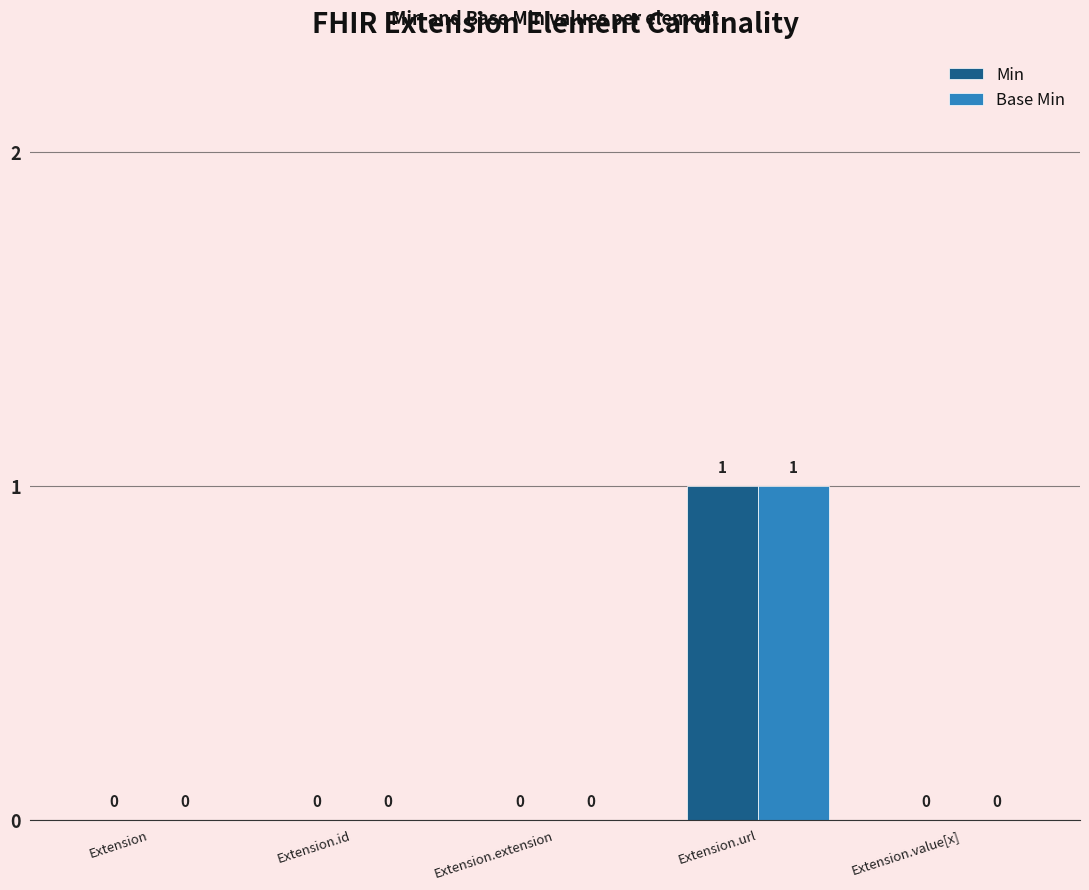

The Min series shows 0 at Extension.extension. True or false?

True